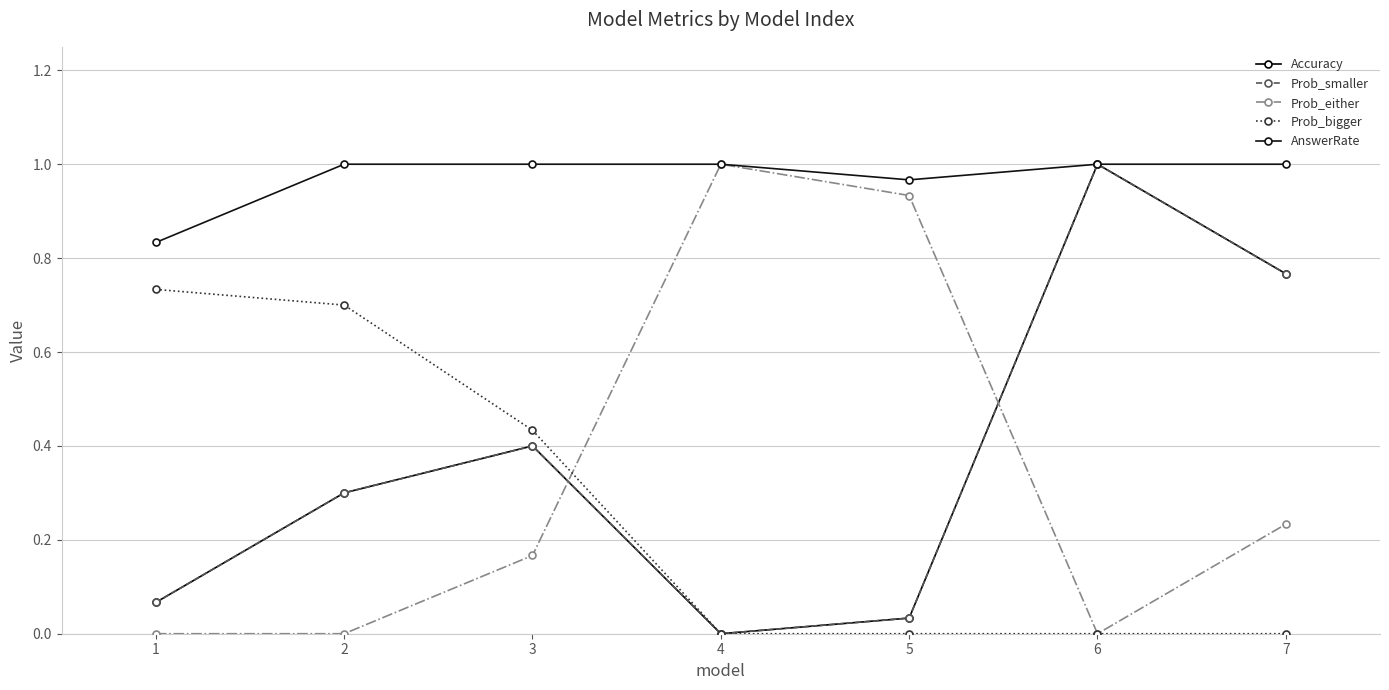

Is this an area chart (filled region under the line)?

No